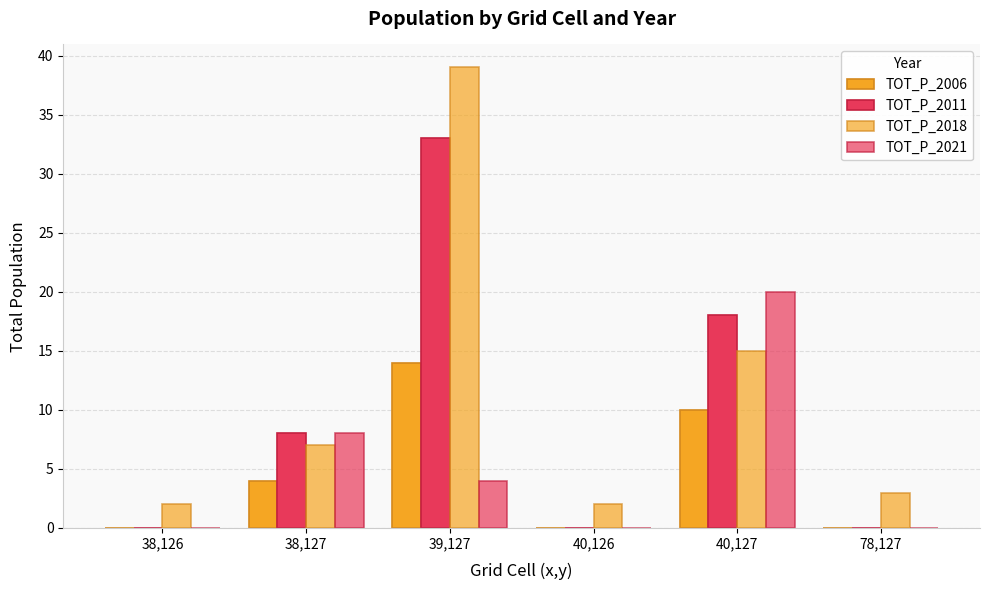

How many groups of bars are there?

6